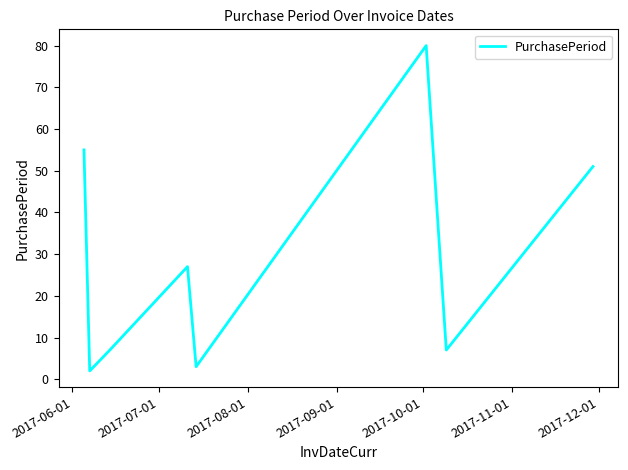

What is the maximum value shown in the chart?

80